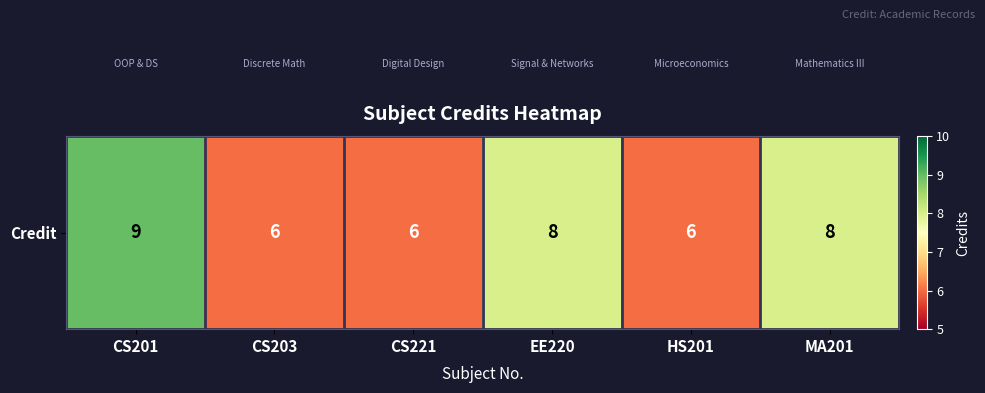

At which category does the chart reach its minimum across all series?

CS203